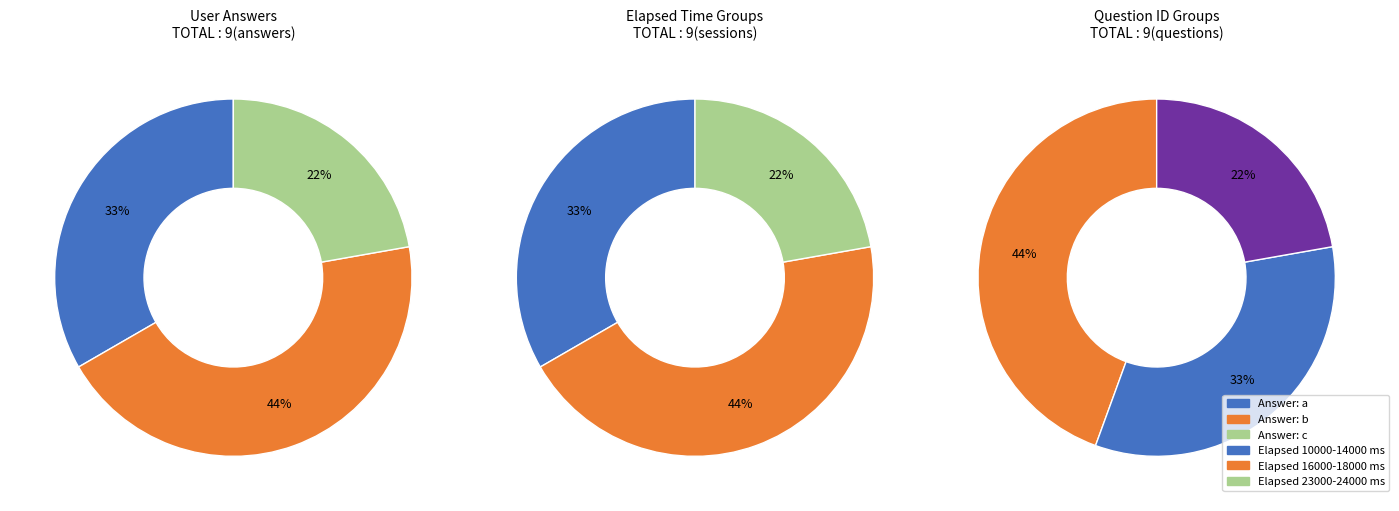

Combined, what portion of the pie is q326 and b (q6242,q5948,q326,q736)?

33.3%